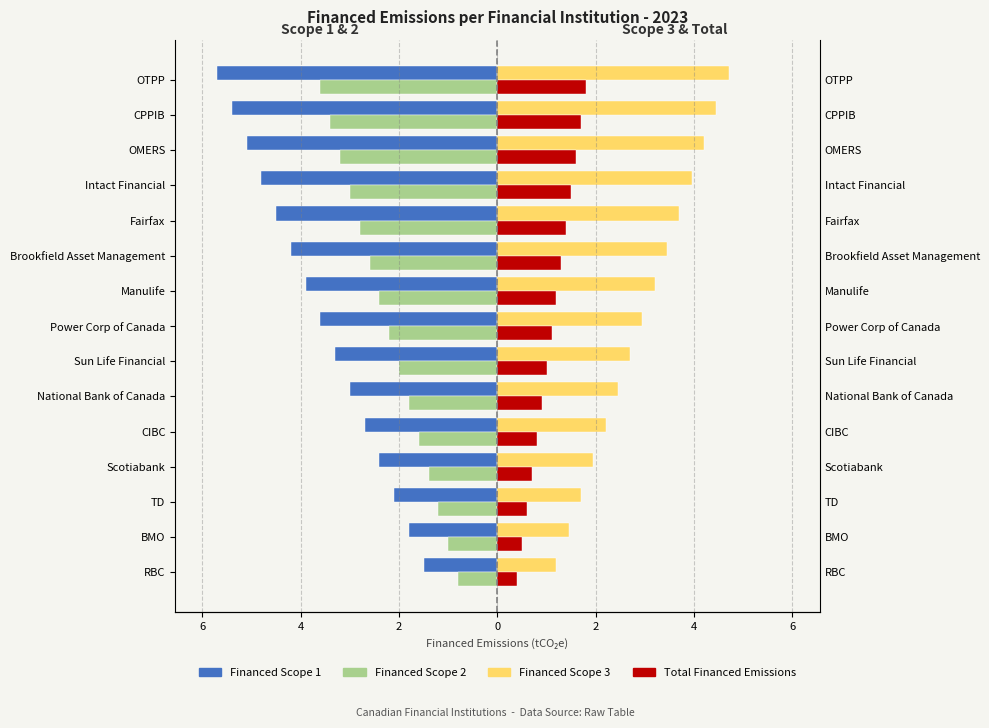

How many groups of bars are there?

15